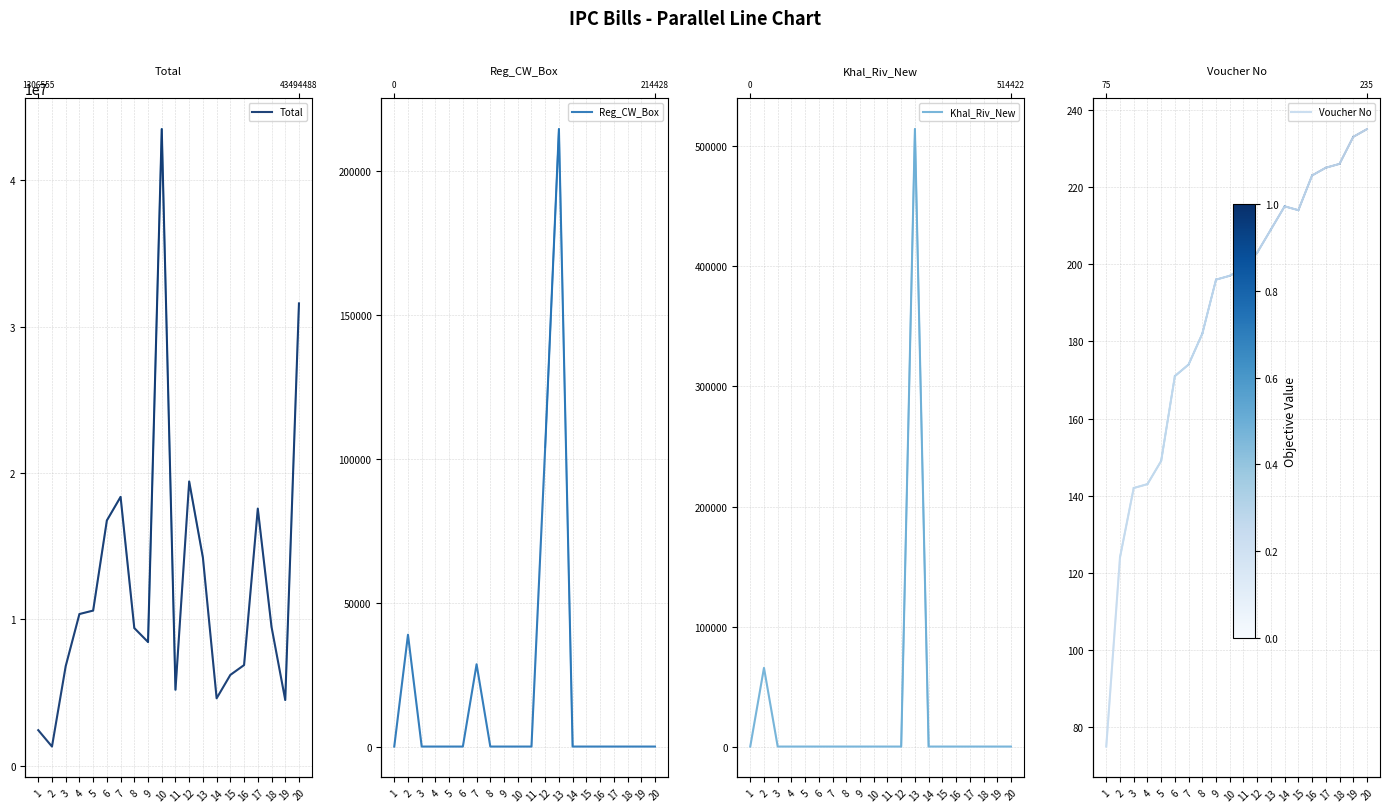

Reading right to left, transcribe all the data shown in this chart.

Total: 31586018.0	4488468.3	9487814.1	17563989.0	6875039.5	6202732.8	4604288.6	14211635.0	19417817.8	5193671.2	43494487.8	8449560.2	9403135.9	18366018.1	16755449.7	10598264.2	10361938.0	6801038.2	1306554.9	2426416.0
Reg_CW_Box: 0.0	0.0	0.0	0.0	0.0	0.0	0.0	214427.7	103931.6	0.0	0.0	0.0	0.0	28573.5	0.0	0.0	0.0	0.0	38829.9	0.0
Khal_Riv_New: 0.0	0.0	0.0	0.0	0.0	0.0	0.0	514422.3	0.0	0.0	0.0	0.0	0.0	0.0	0.0	0.0	0.0	0.0	65574.1	0.0
Voucher No: 235.0	233.0	226.0	225.0	223.0	214.0	215.0	209.0	203.0	199.0	197.0	196.0	182.0	174.0	171.0	149.0	143.0	142.0	124.0	75.0